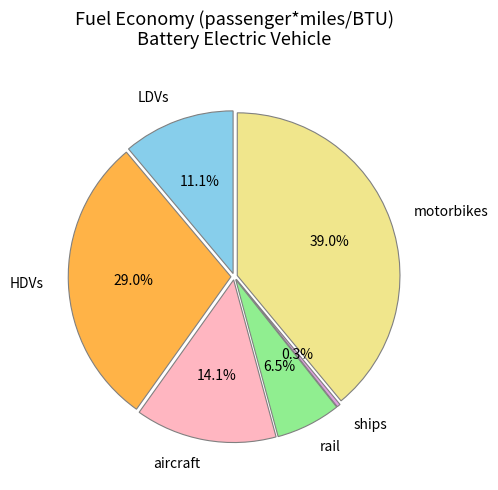

Between HDVs and motorbikes, which is larger?

motorbikes